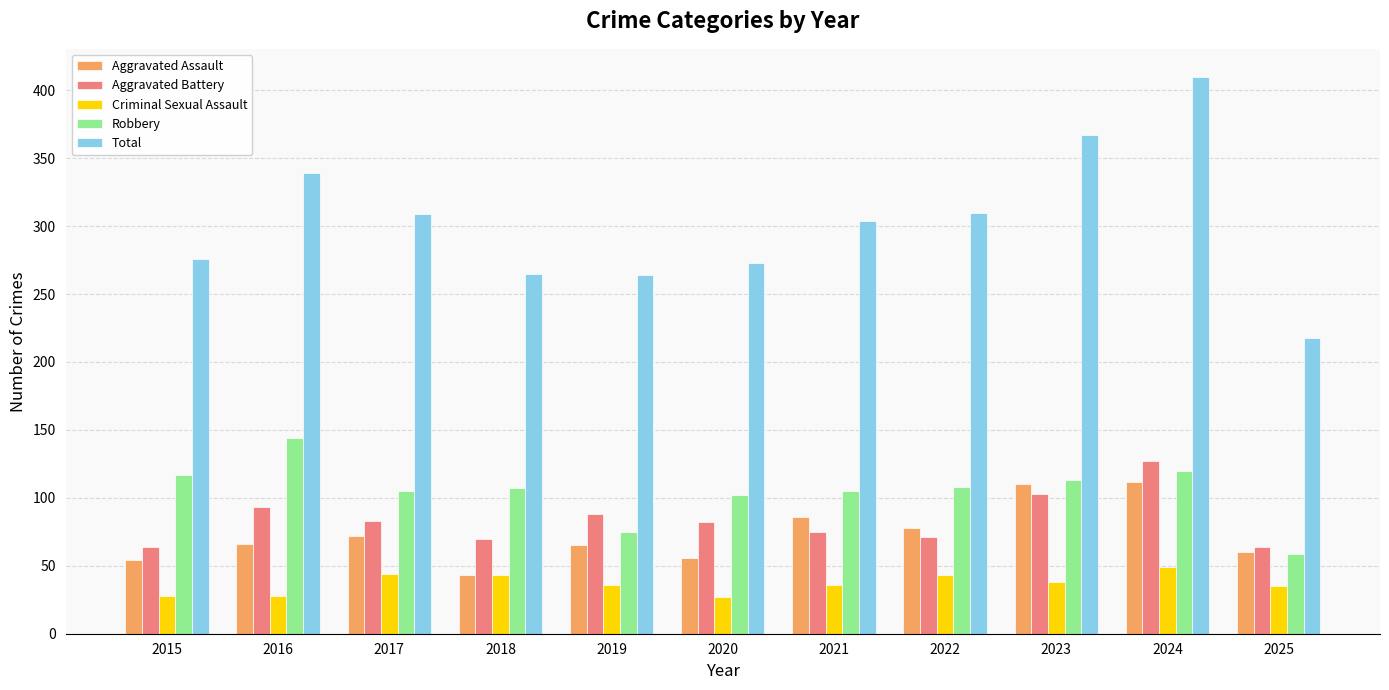

Which series changed the most between 2016 and 2017?

Robbery